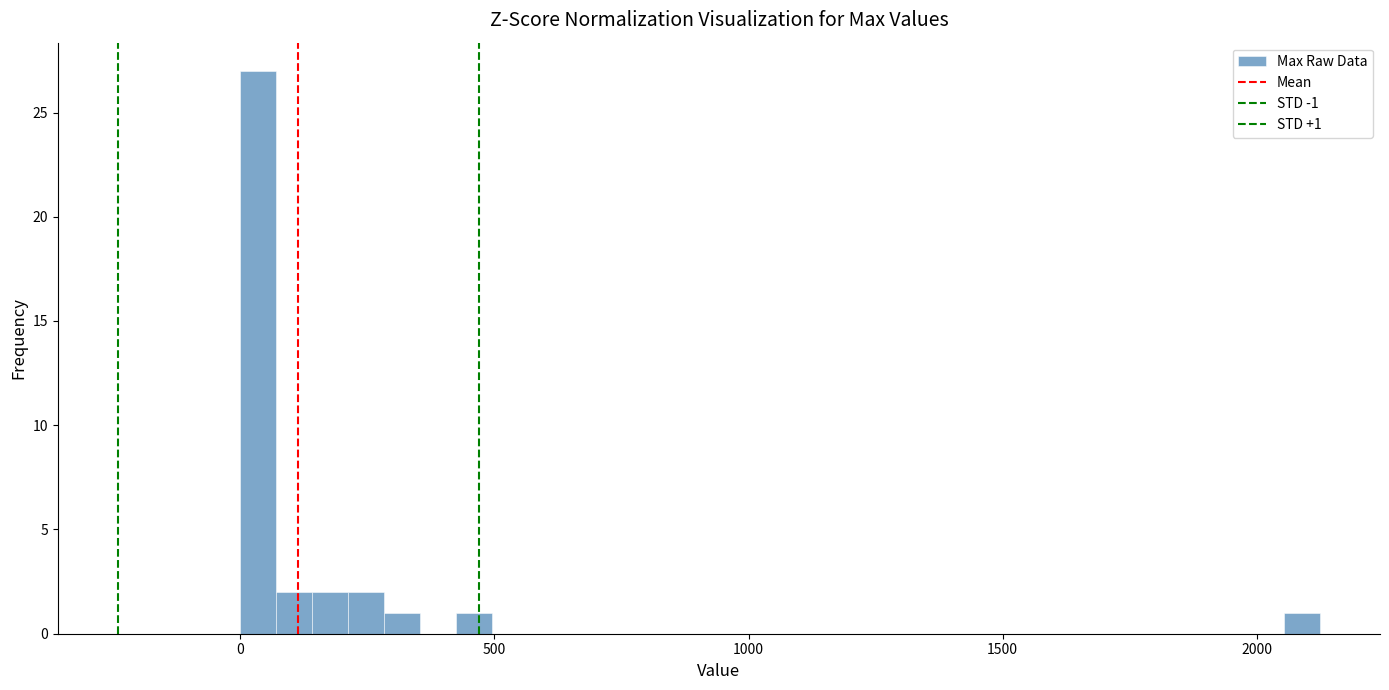

Read against the x-axis, roughly where is the centre of the tallest bar?

50